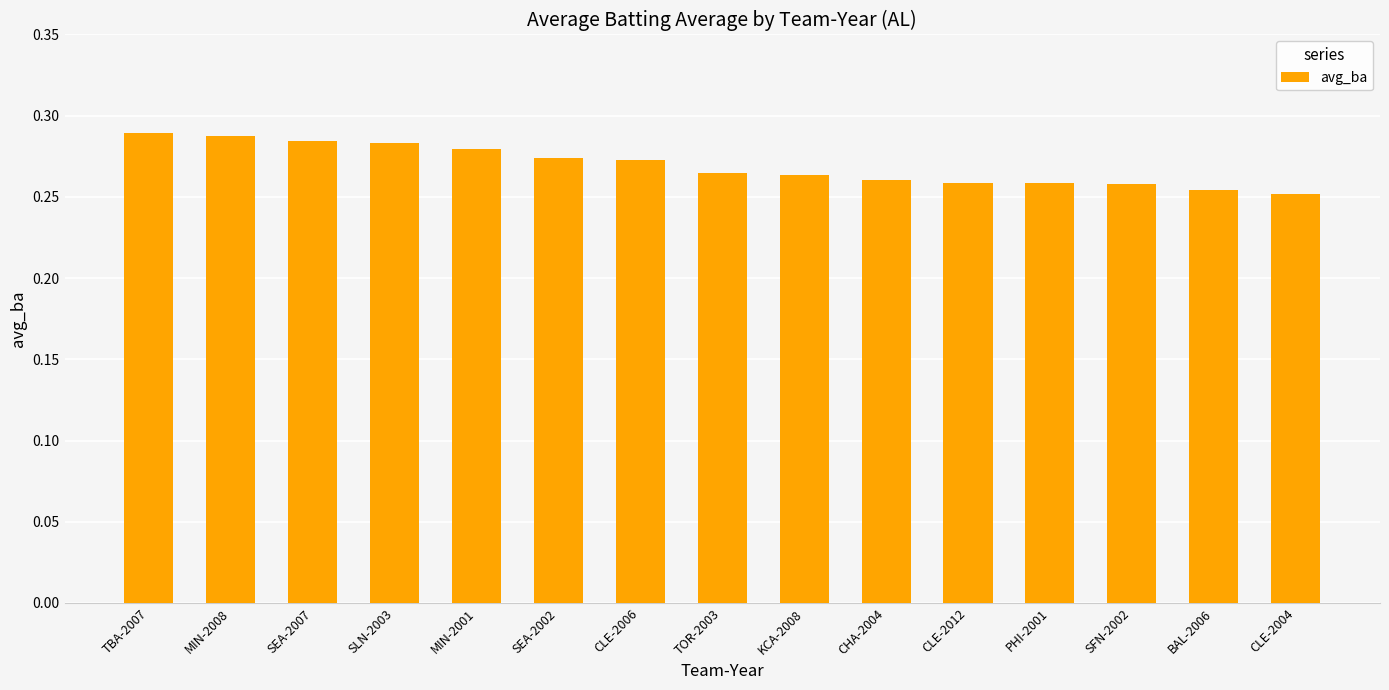

Count the values in the range 0 to 1.

15